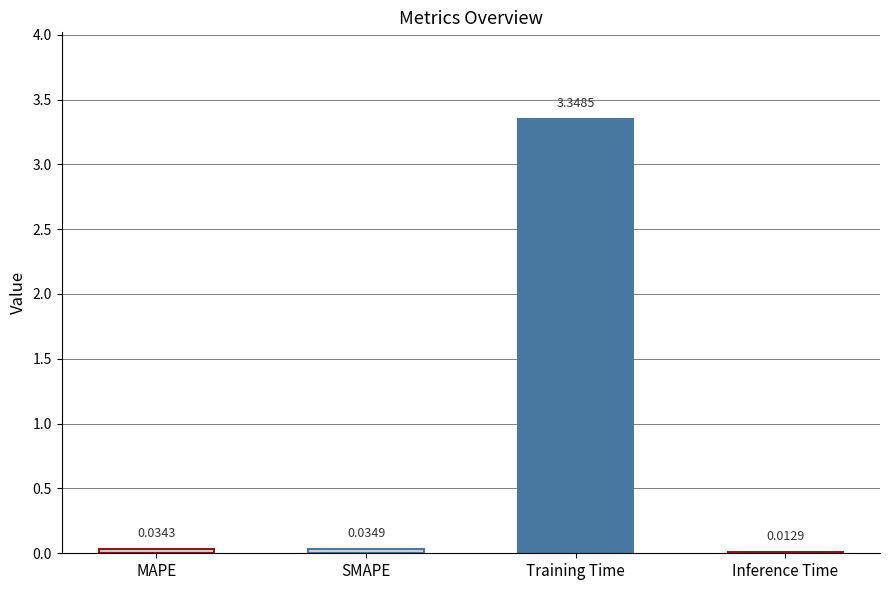

What is the sum of all values?

3.4